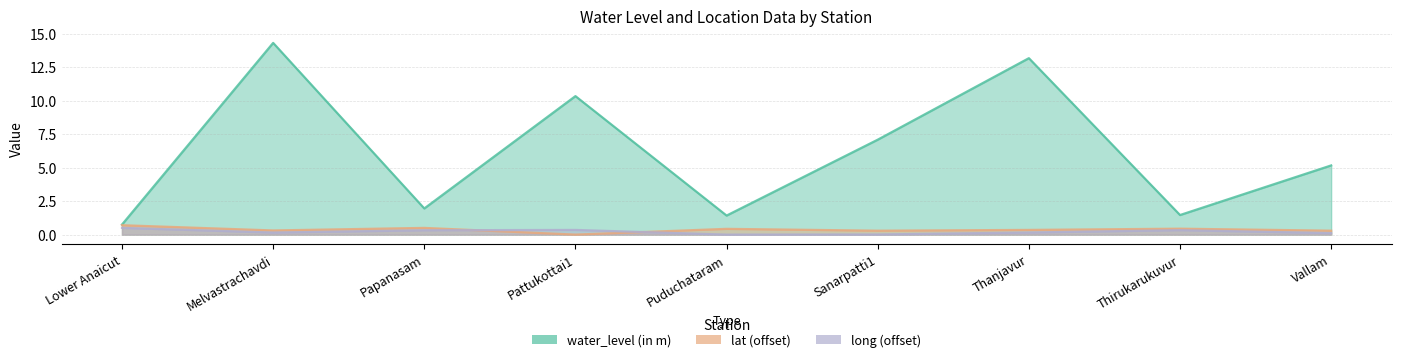

The value of lat at Melvastrachavdi is 0.5. True or false?

False